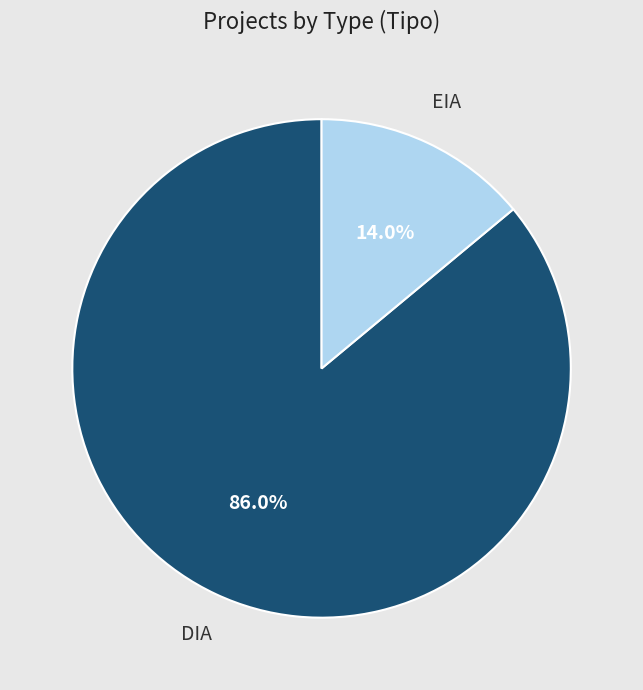

To the nearest percent, what is the difference between the largest and smallest slice percentages?

72%